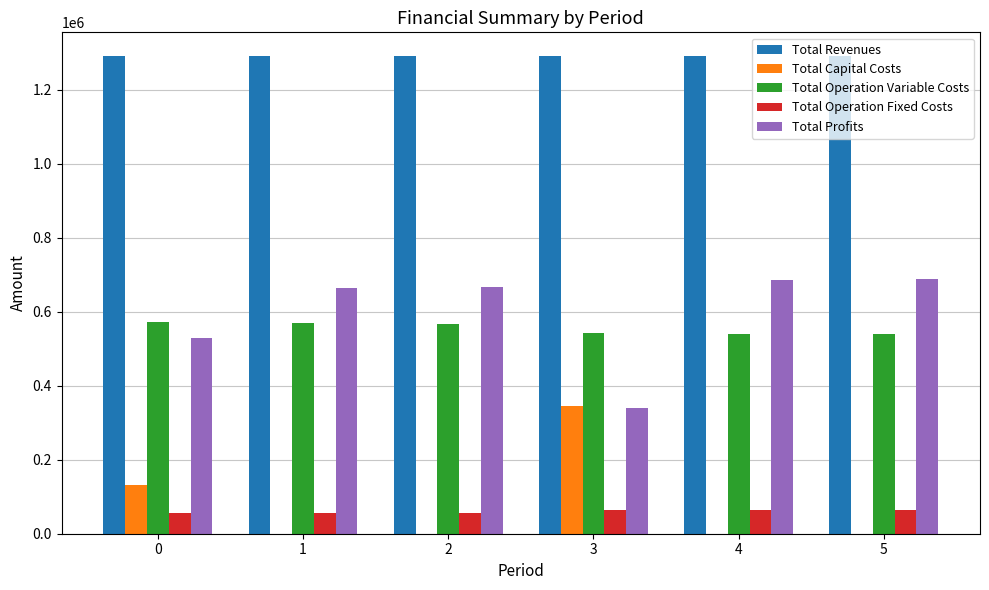

The Total Capital Costs series shows 150034.3 at 5. True or false?

False